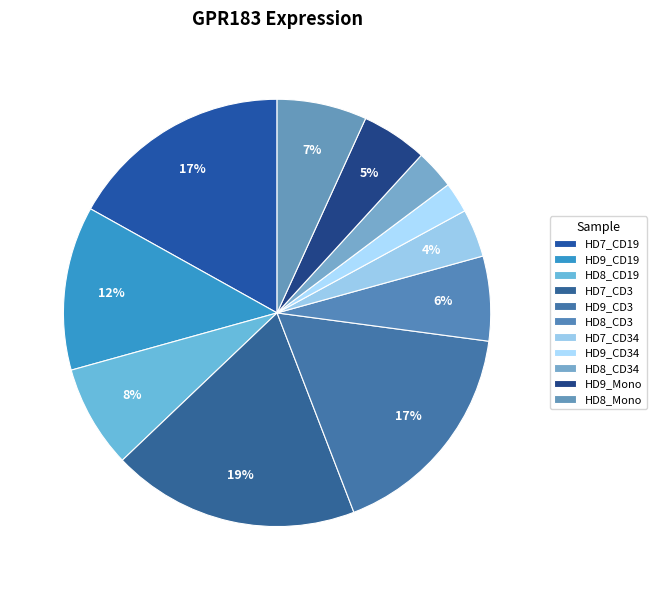

To the nearest percent, what is the average slice percentage?

9%